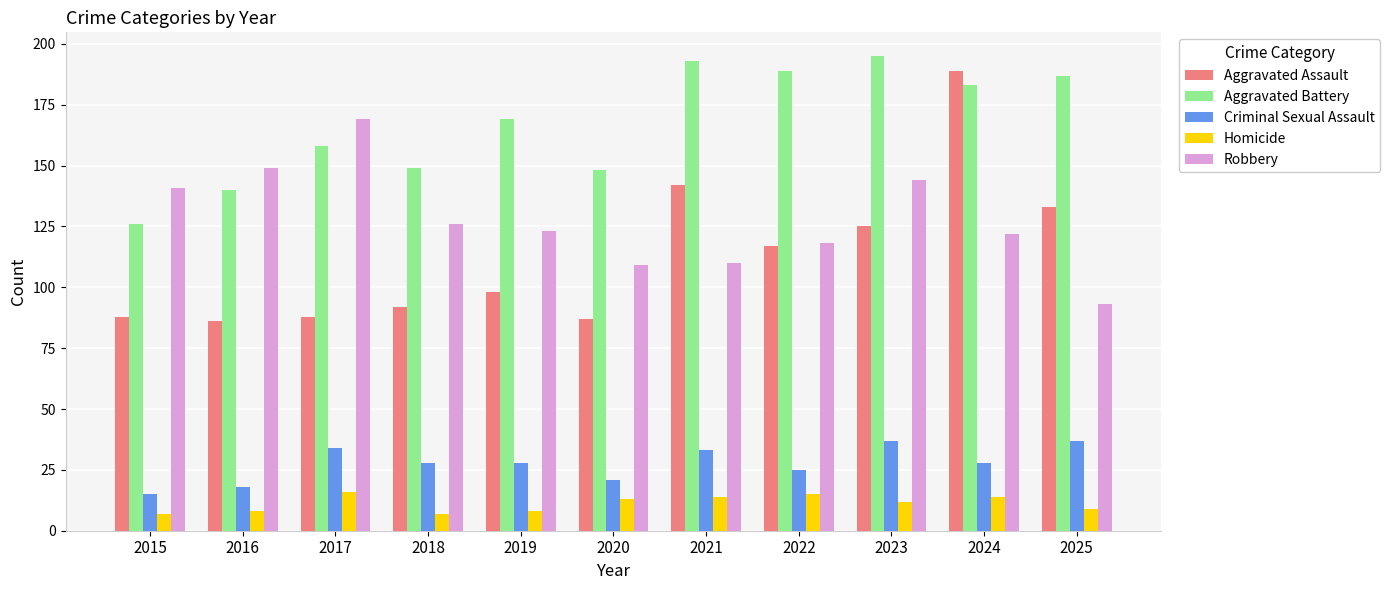

At which category is the sum across all series the highest?

2024